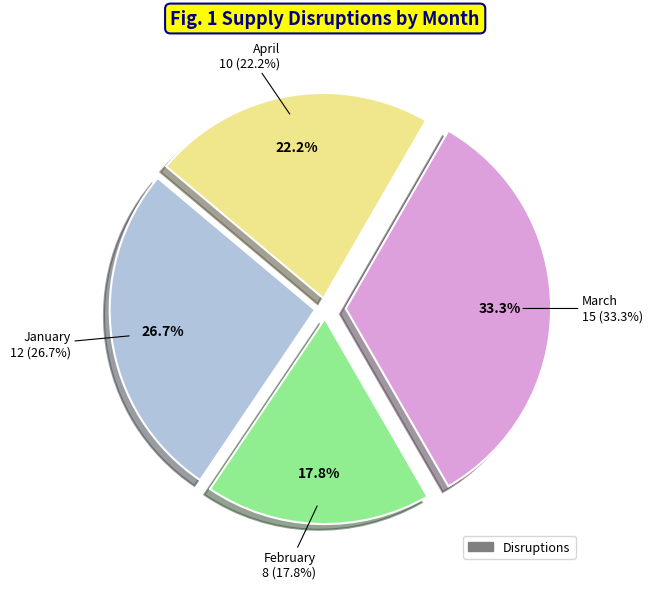

What is the change in value from February to March?

+7